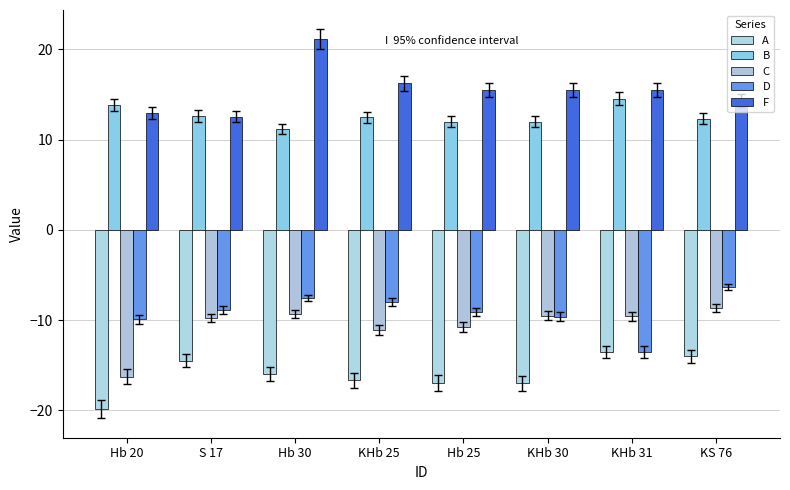

Does the chart contain any negative values?

Yes